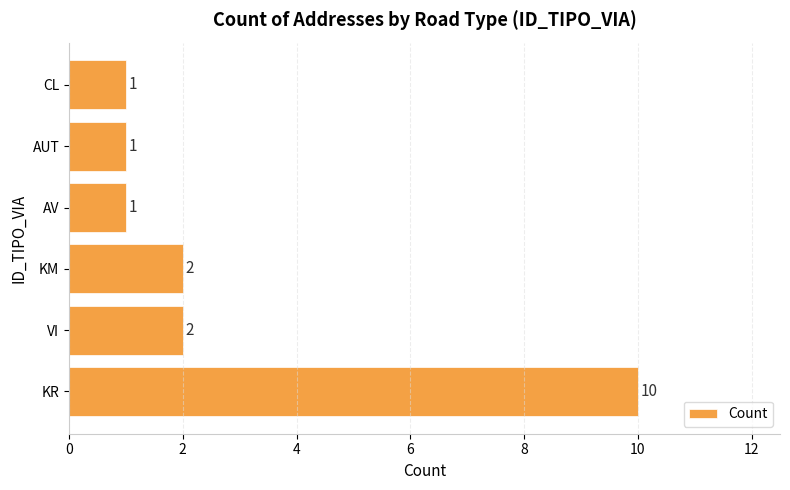

True or false: the data shows 2 at KM.

True